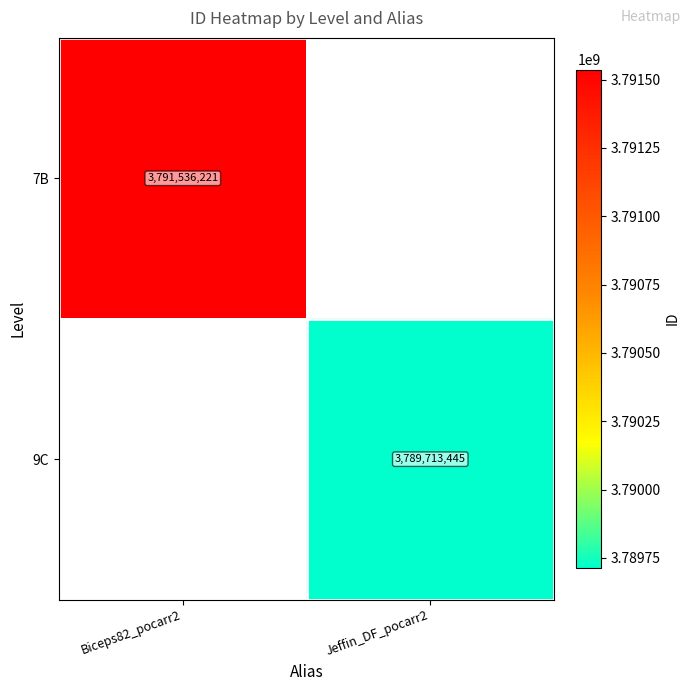

What is the smallest value displayed?

3789713445.0